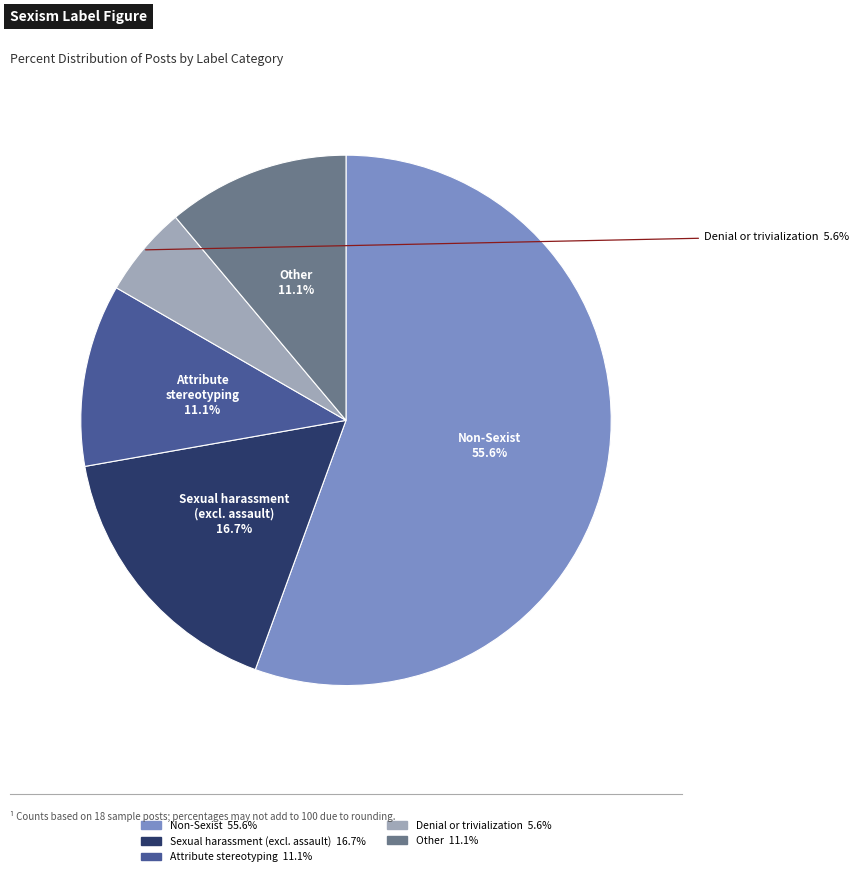

Does any single category account for the majority?

Yes